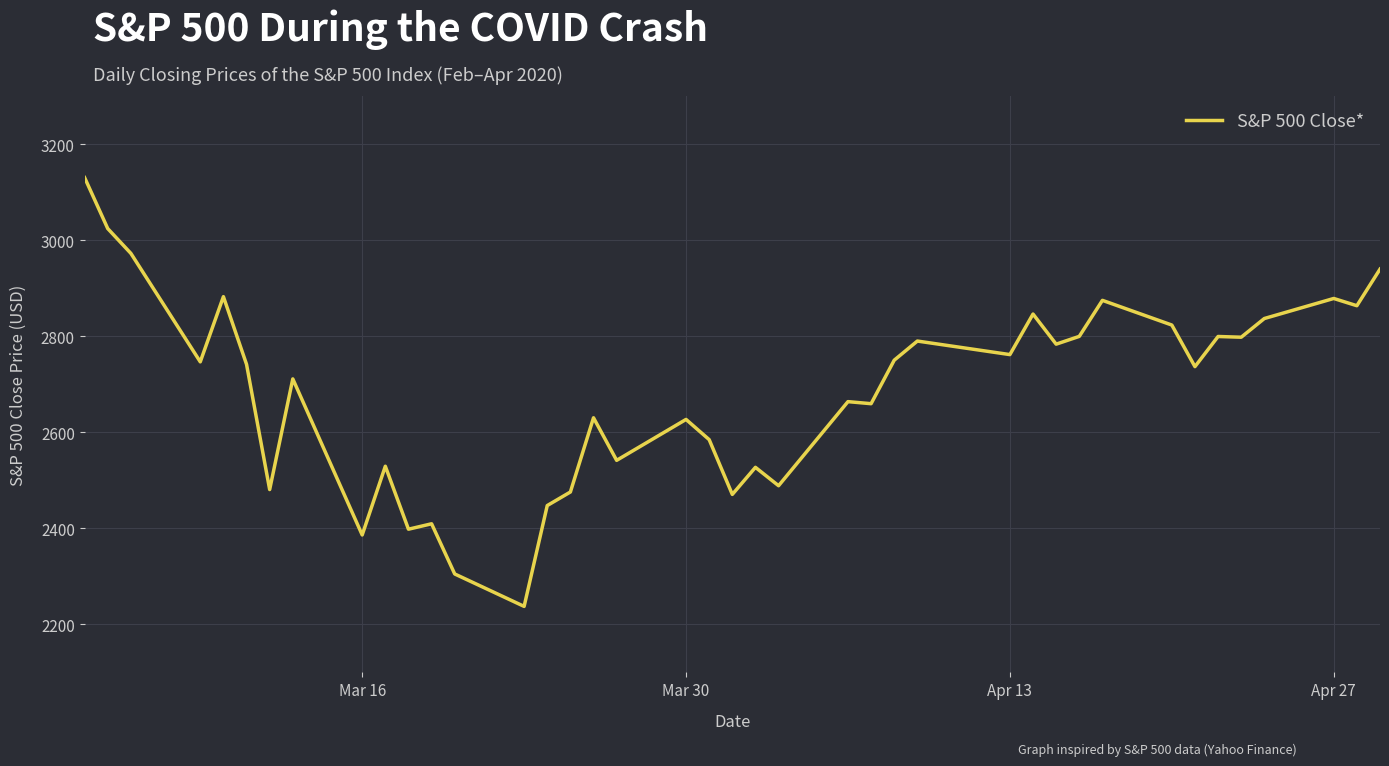

What is the greatest value displayed?

3130.1